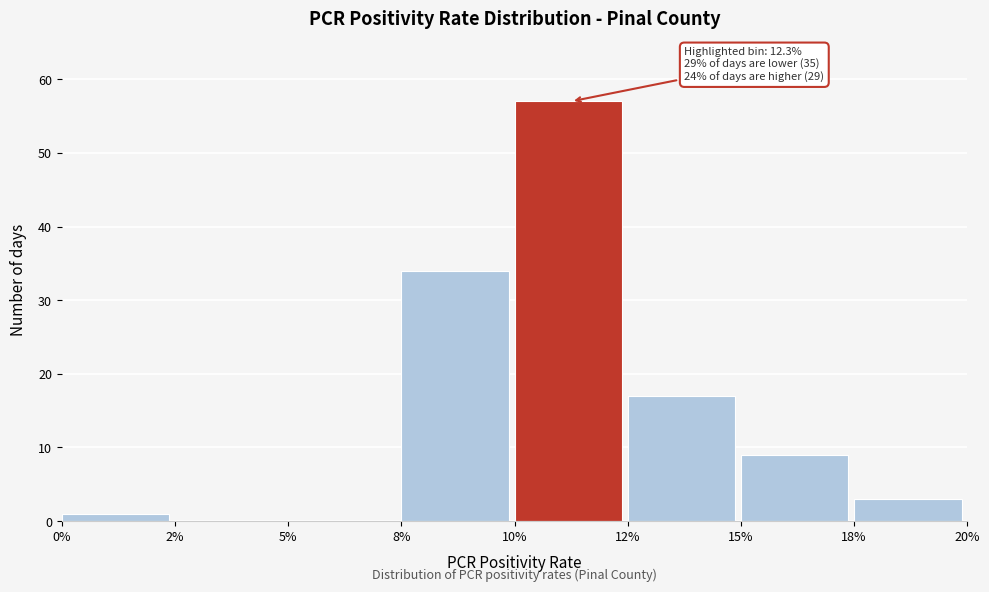

Reading right to left, what are all the values shown in this chart?

18%=3	15%=9	12%=17	10%=57	8%=34	5%=0	2%=0	0%=1